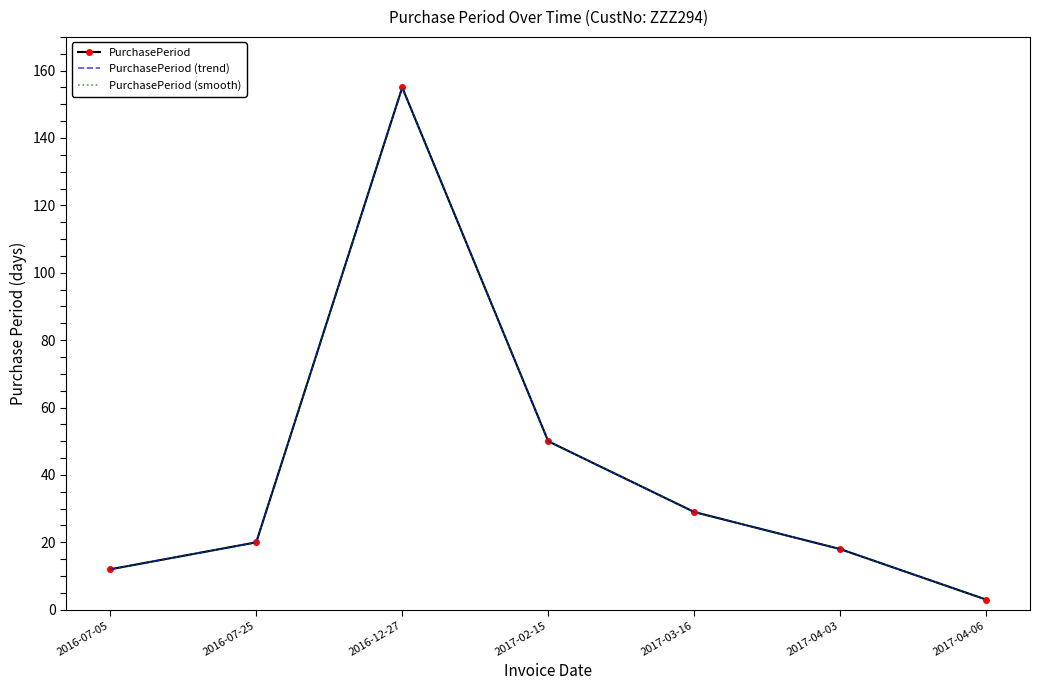

What is the sum of all PurchasePeriod values?

287